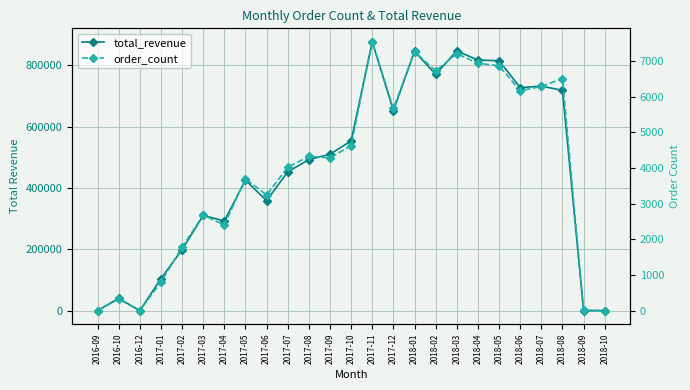

What is the total value across all series at 2017-08?

496265.8